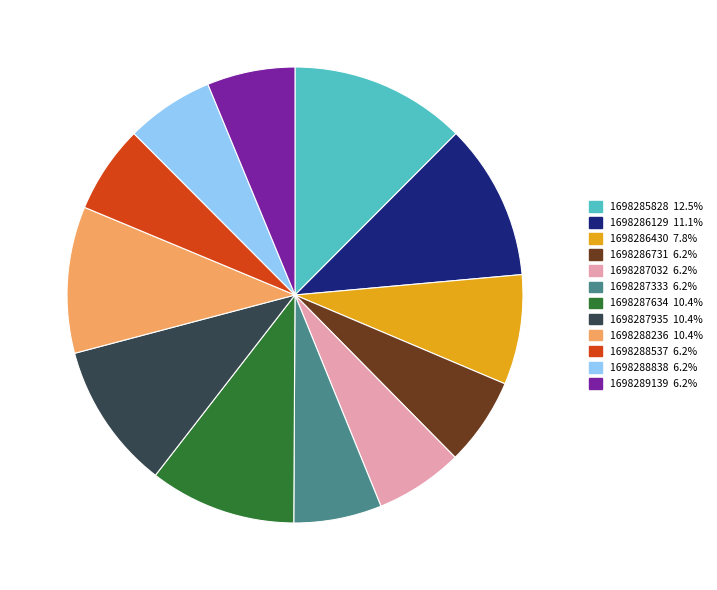

Between 1698287333 and 1698287634, which is larger?

1698287634